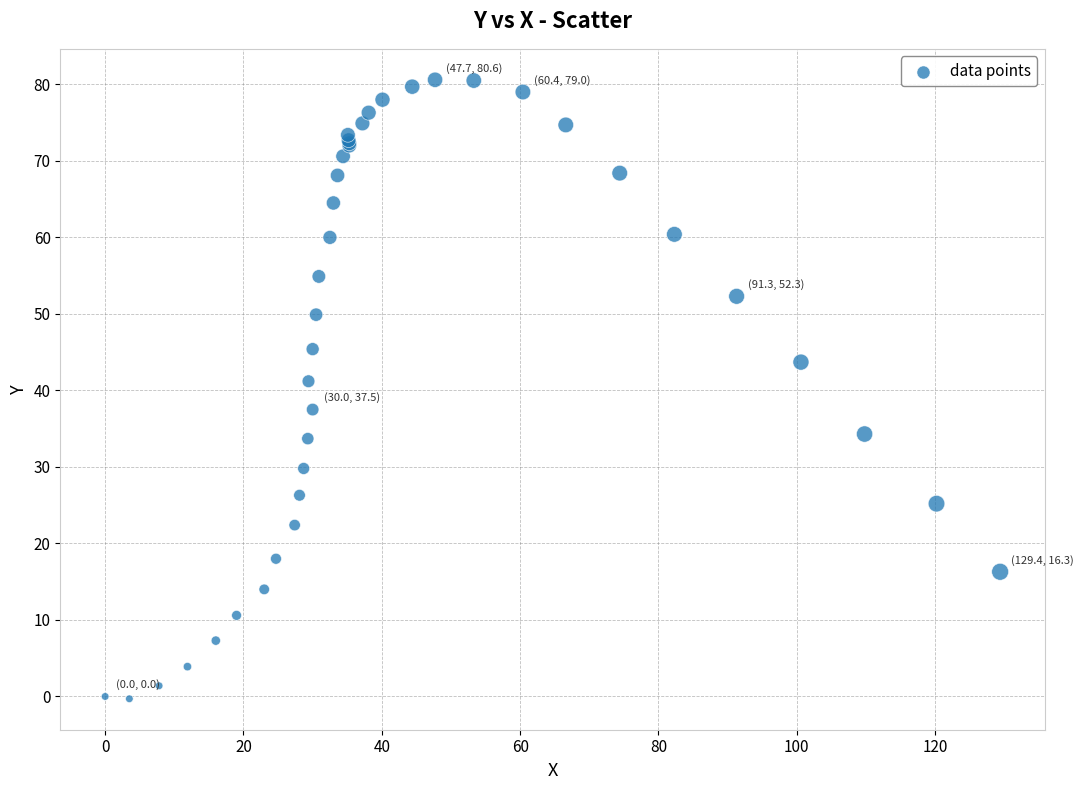

What Y value in the scatter plot is closest to 40?

41.2